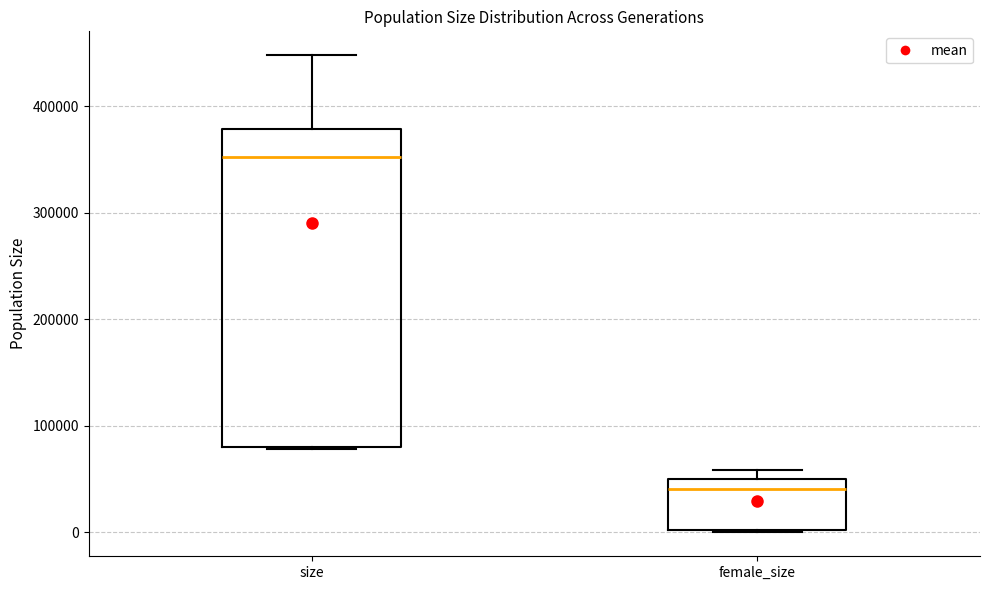

Where is the upper edge of the box for female_size on the y-axis? The values are not printed on the chart, so give them approximately, as read against the axis.

50000